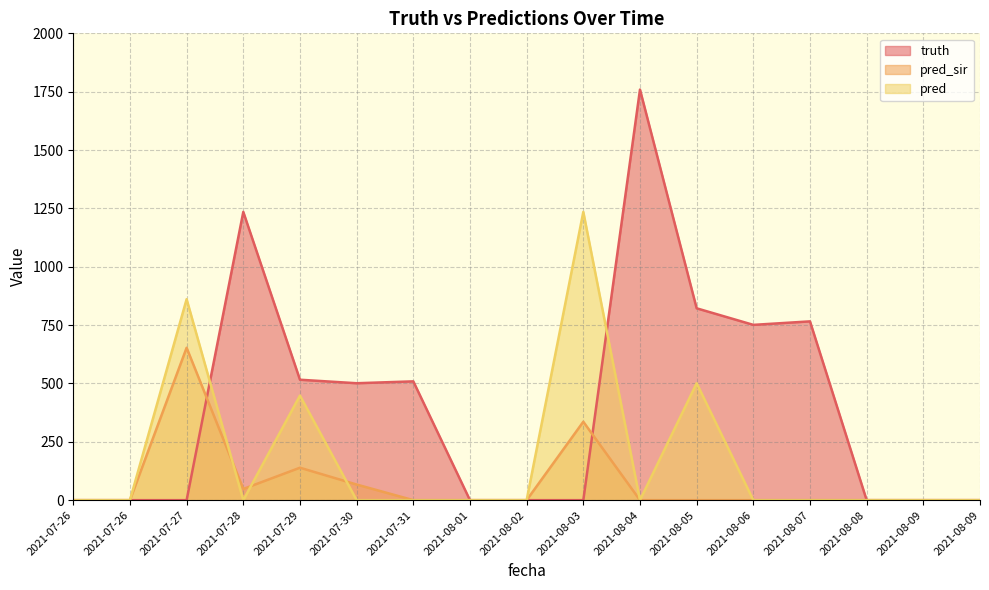

The value of truth at 2021-08-03 is 0. True or false?

True